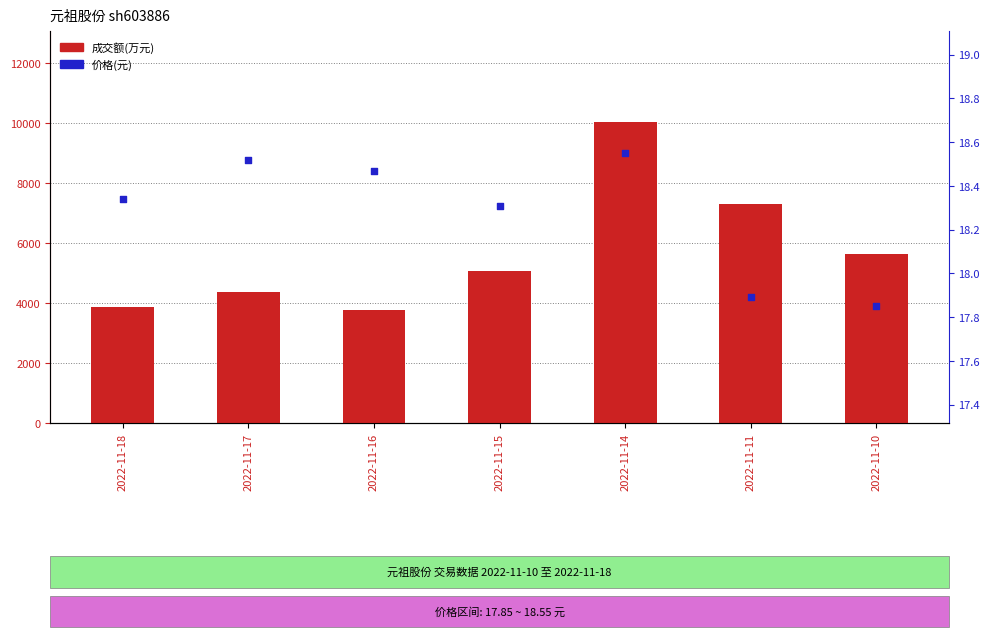

Is the value of 成交额(万元) at 2022-11-10 greater than the value of 价格 at 2022-11-18?

Yes